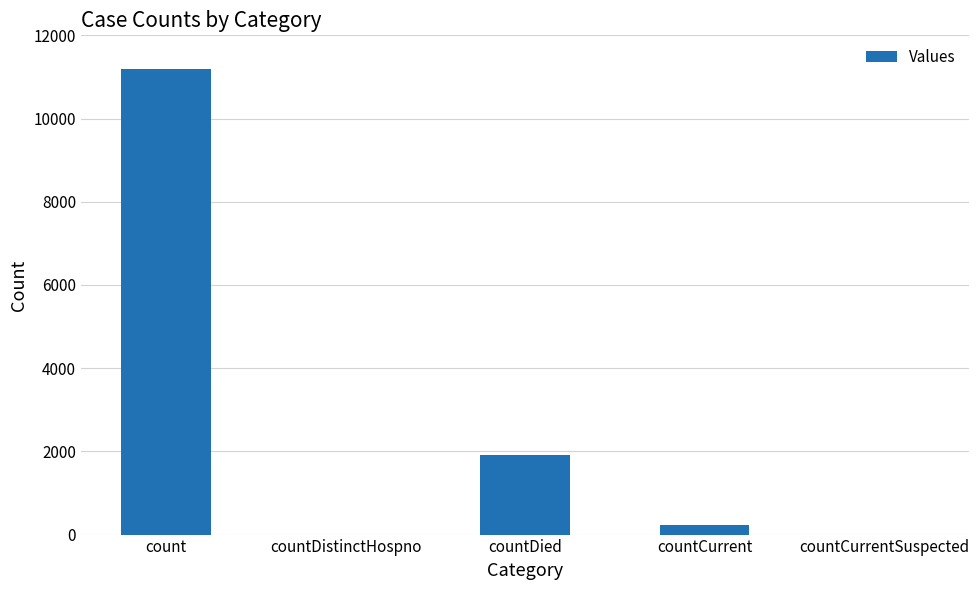

Which category has the highest value across all series?

count